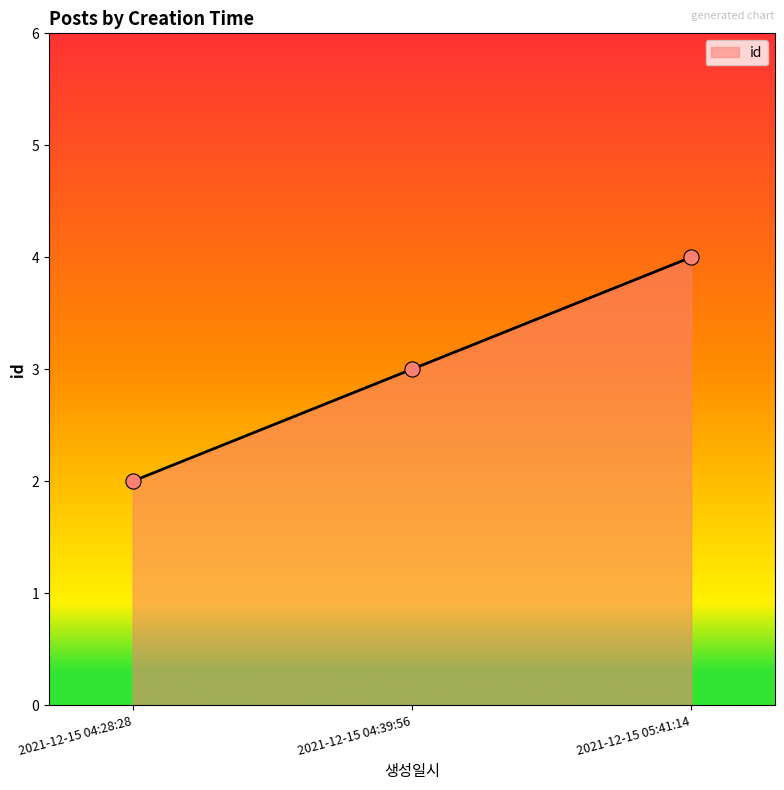

Which has a higher value, 2021-12-15 04:39:56 or 2021-12-15 05:41:14?

2021-12-15 05:41:14